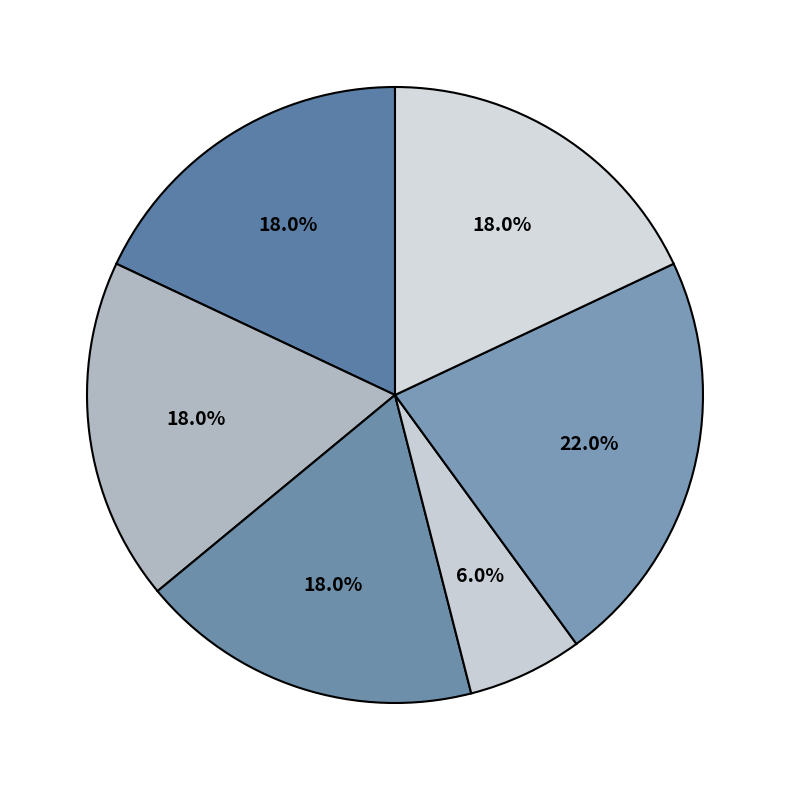

How many segments does this pie chart have?

6